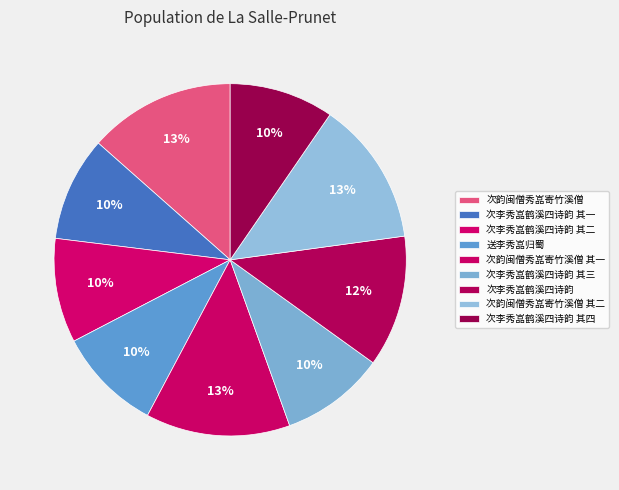

Count the number of slices in the pie.

9